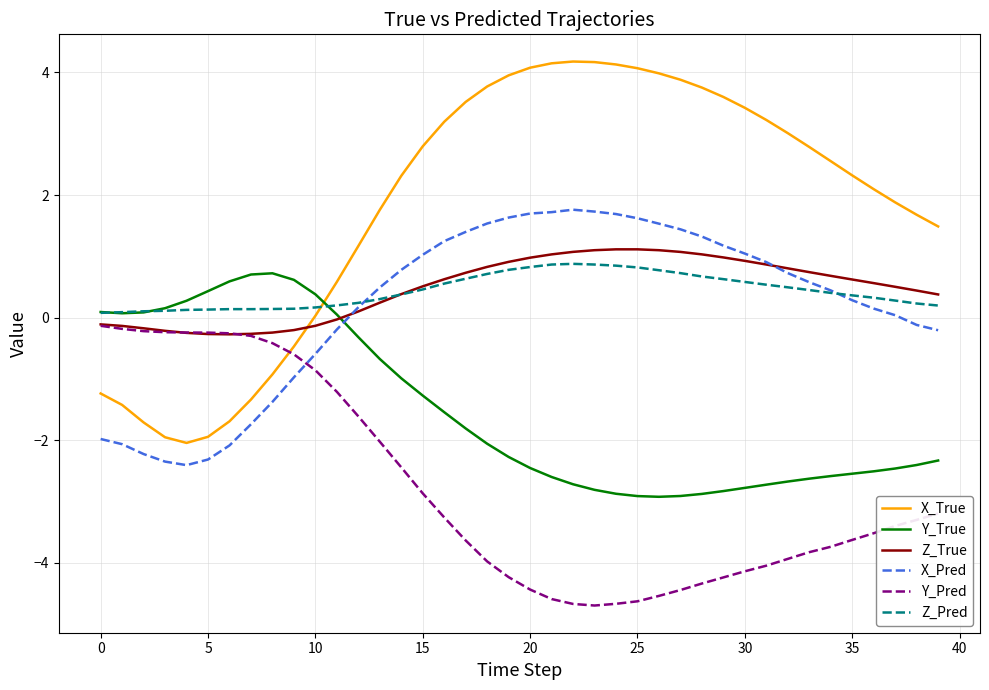

How many series are shown in this chart?

6